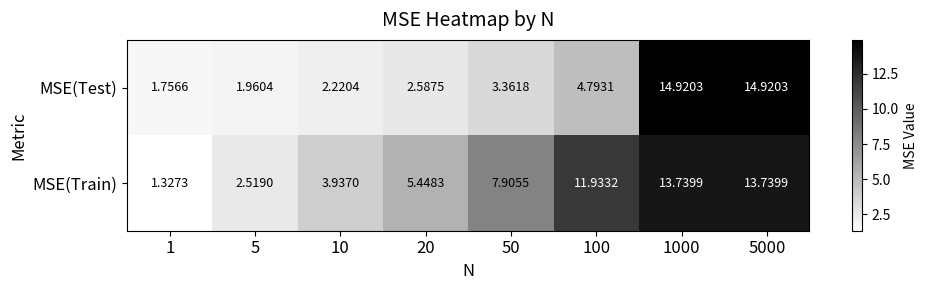

Between 1 and 100, which series saw the biggest shift?

MSE(Train)